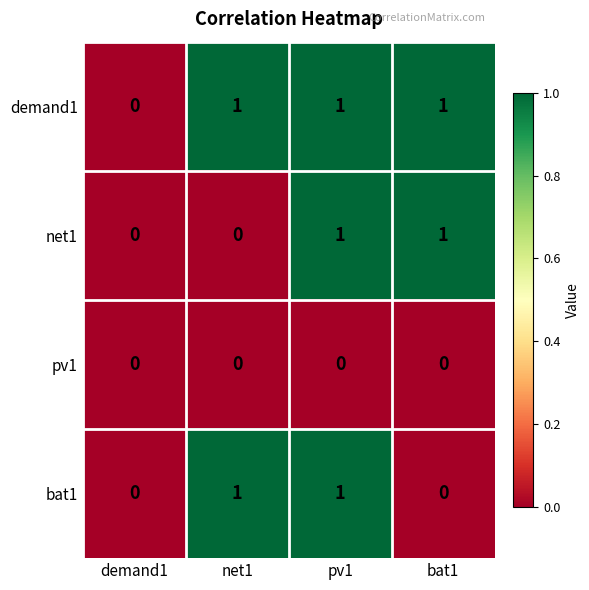

Which series has the largest total across all categories?

demand1